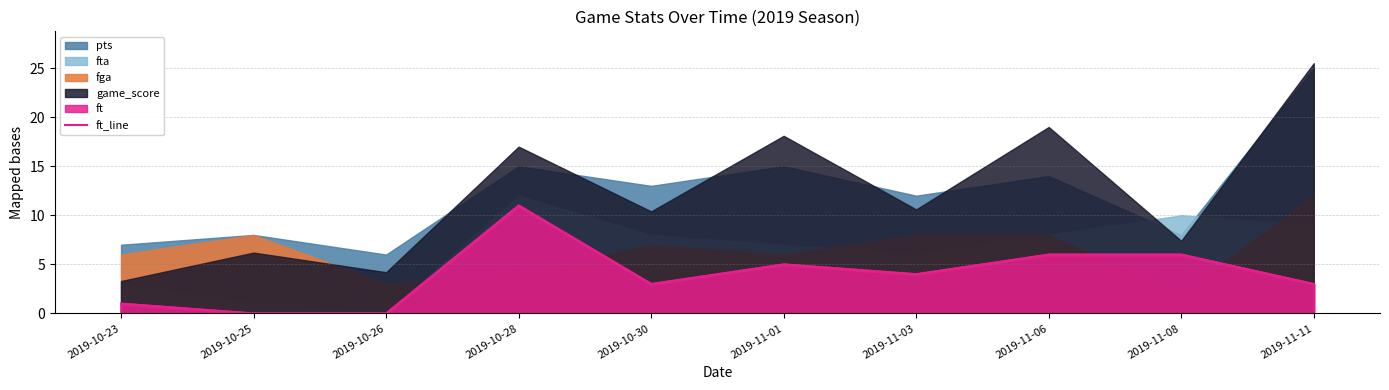

How many values are above zero?

8